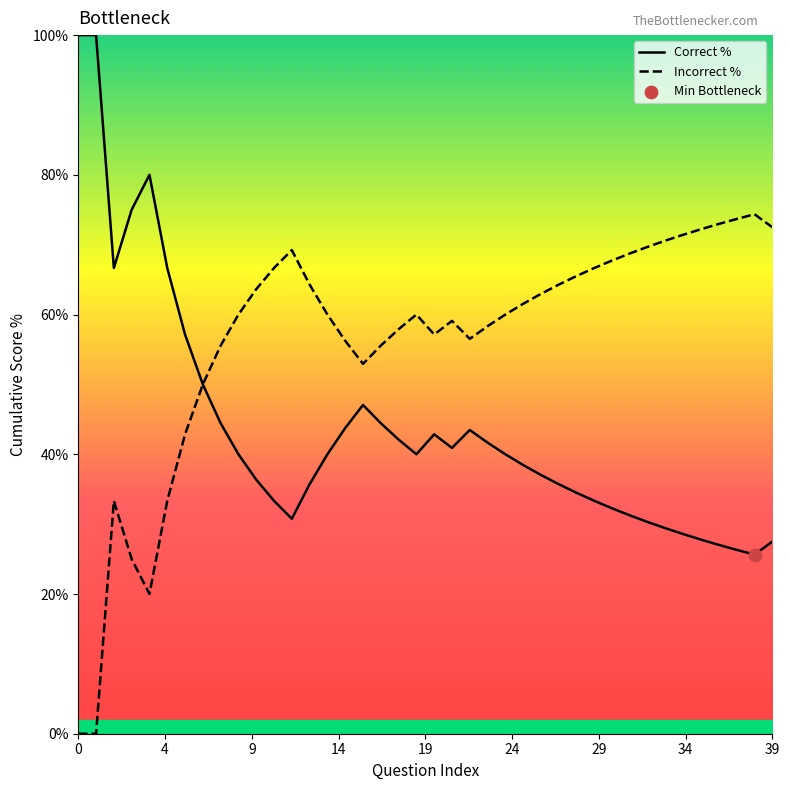

At how many categories does at least one series exceed 19?

40